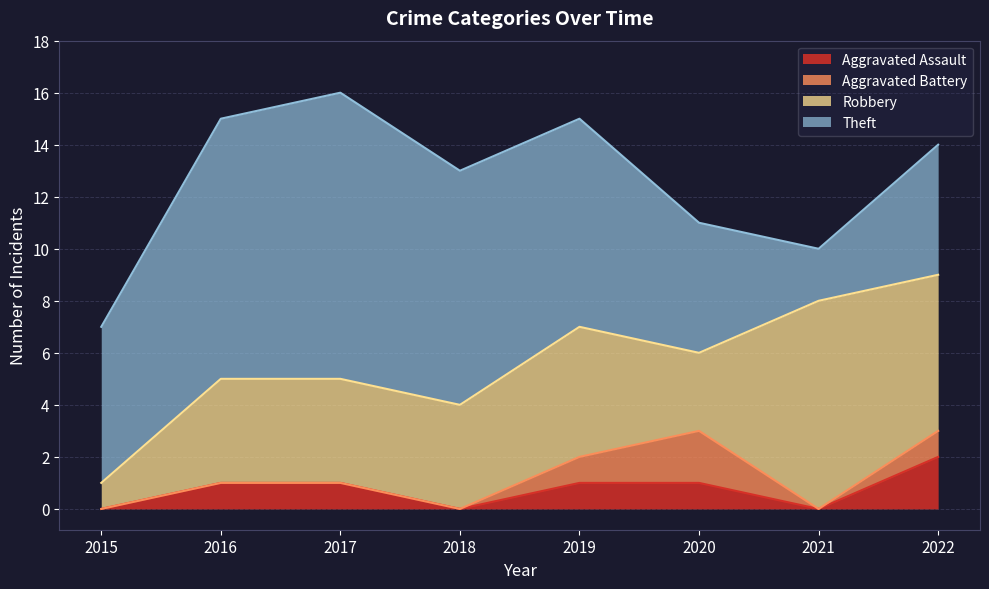

What is the sum of the Aggravated Battery values at 2022 and 2017?

1